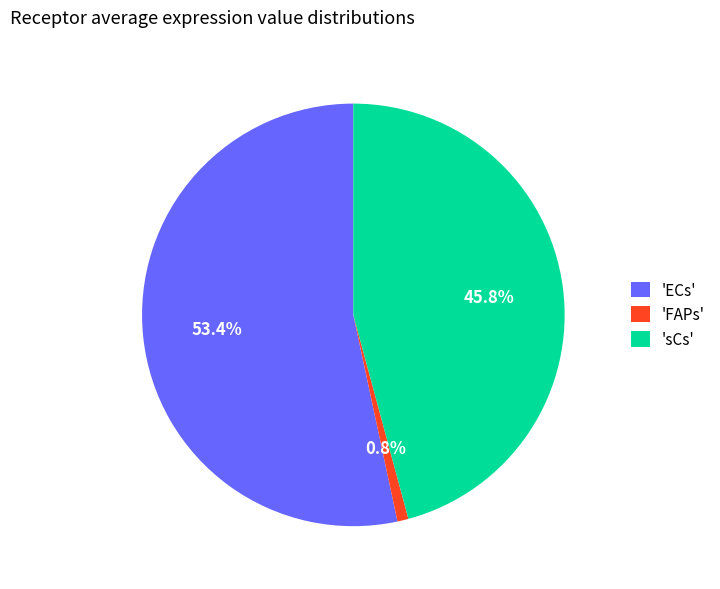

Is the sum of 'FAPs' and 'sCs' greater than half?

No